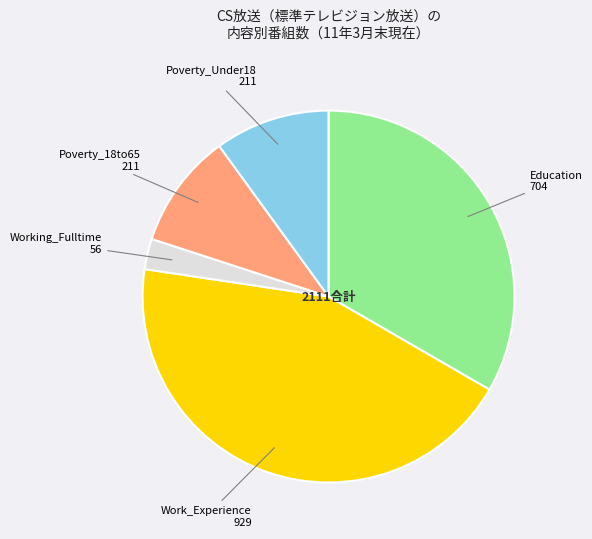

What is the ratio of the value at Poverty_18to65 to the value at Work_Experience?

0.2